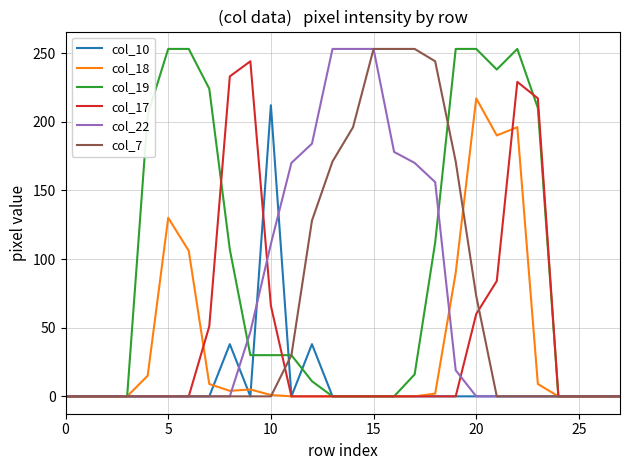

In col_17, how many points are higher than both neighbors (excluding endpoints)?

2